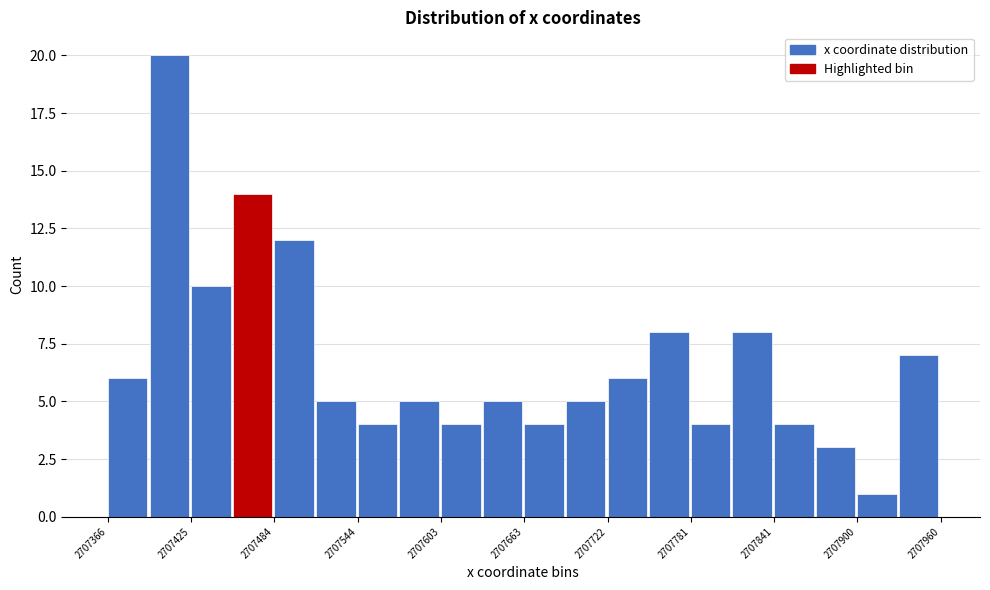

Around what value on the x-axis is the tallest bar? Give the approximate position of its centre, as read against the axis.

2707410